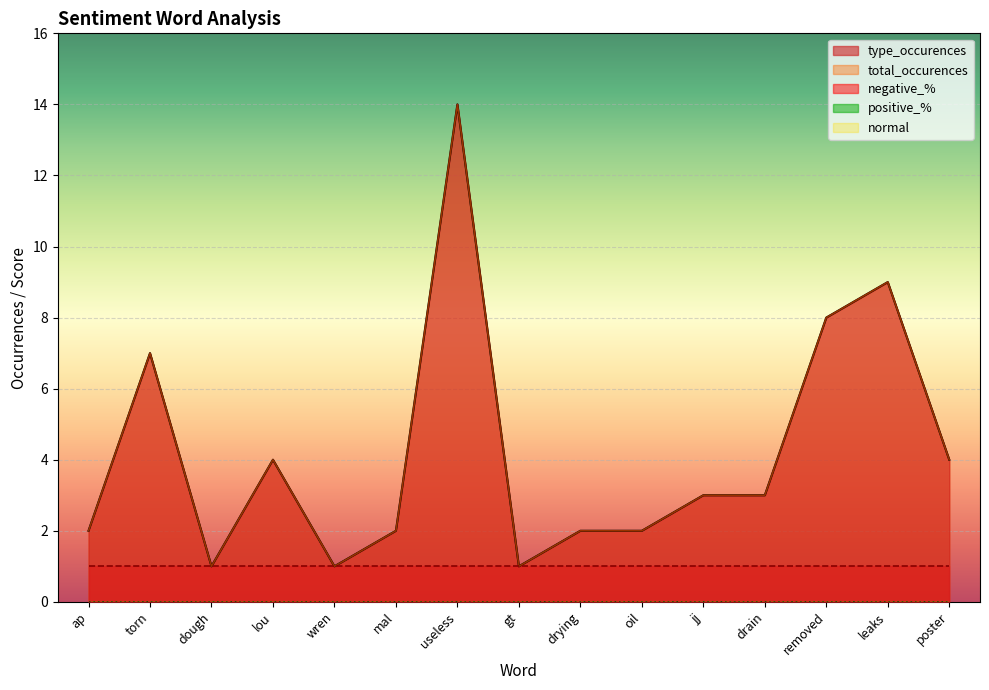

What is the sum of the type_occurences values at drying and lou?

6